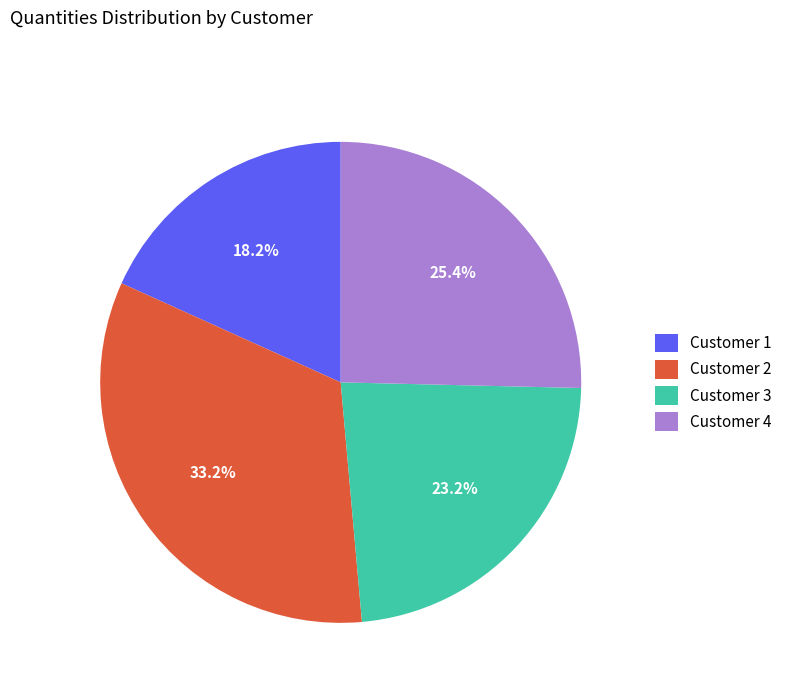

What is the smallest slice in the pie chart?

Customer 1